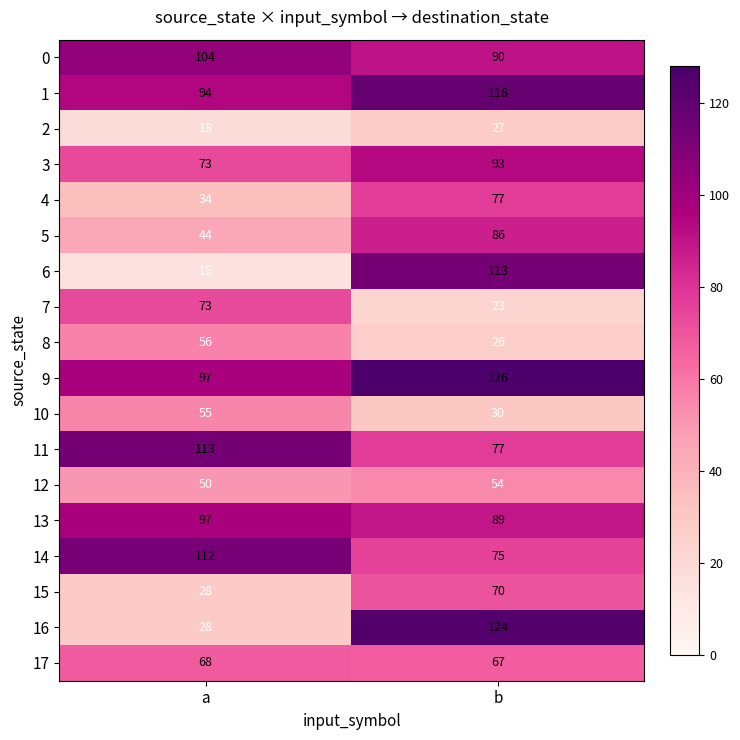

What is the total value across all series at b?

1365